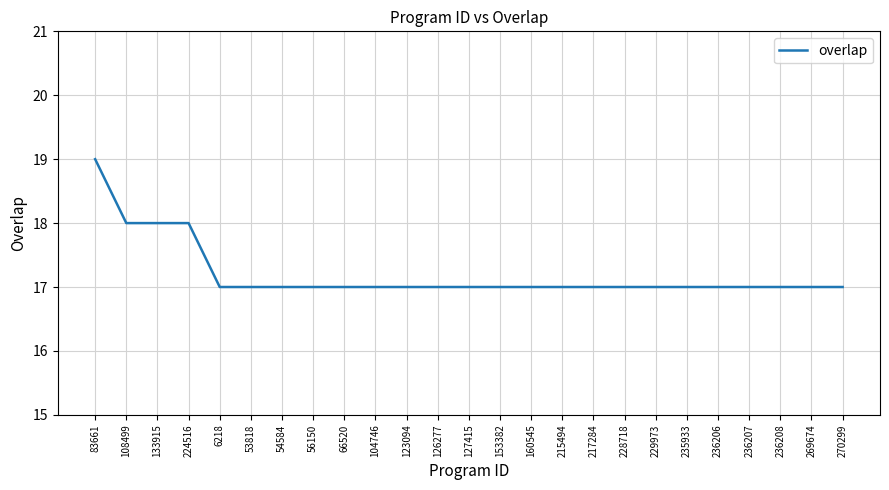

What is the difference between the maximum and minimum values?

2